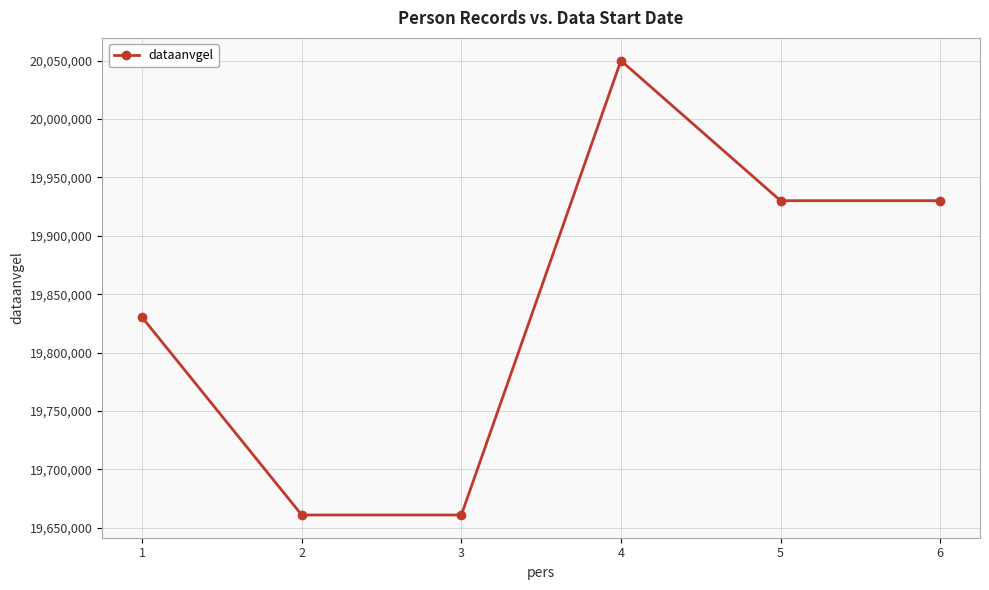

What is the sum of all values?

119062046